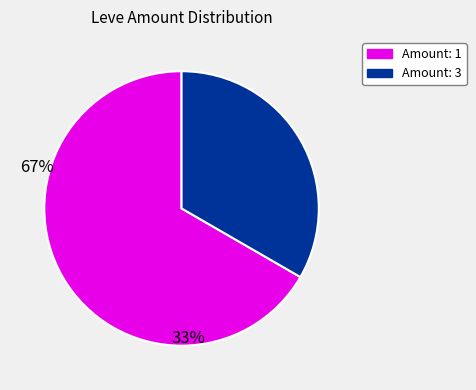

Is there any slice that represents more than half of the pie?

Yes